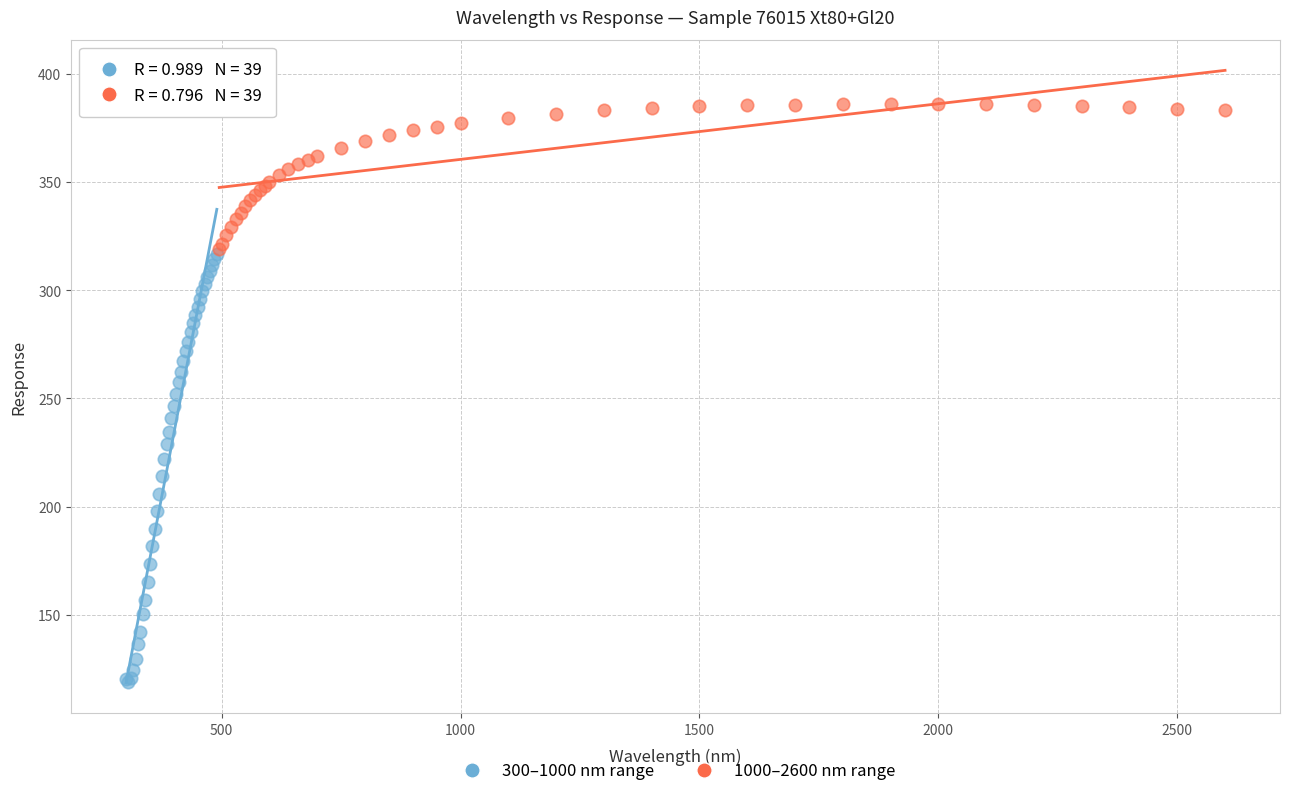

Which series has the widest spread of Y values?

300–1000 nm range